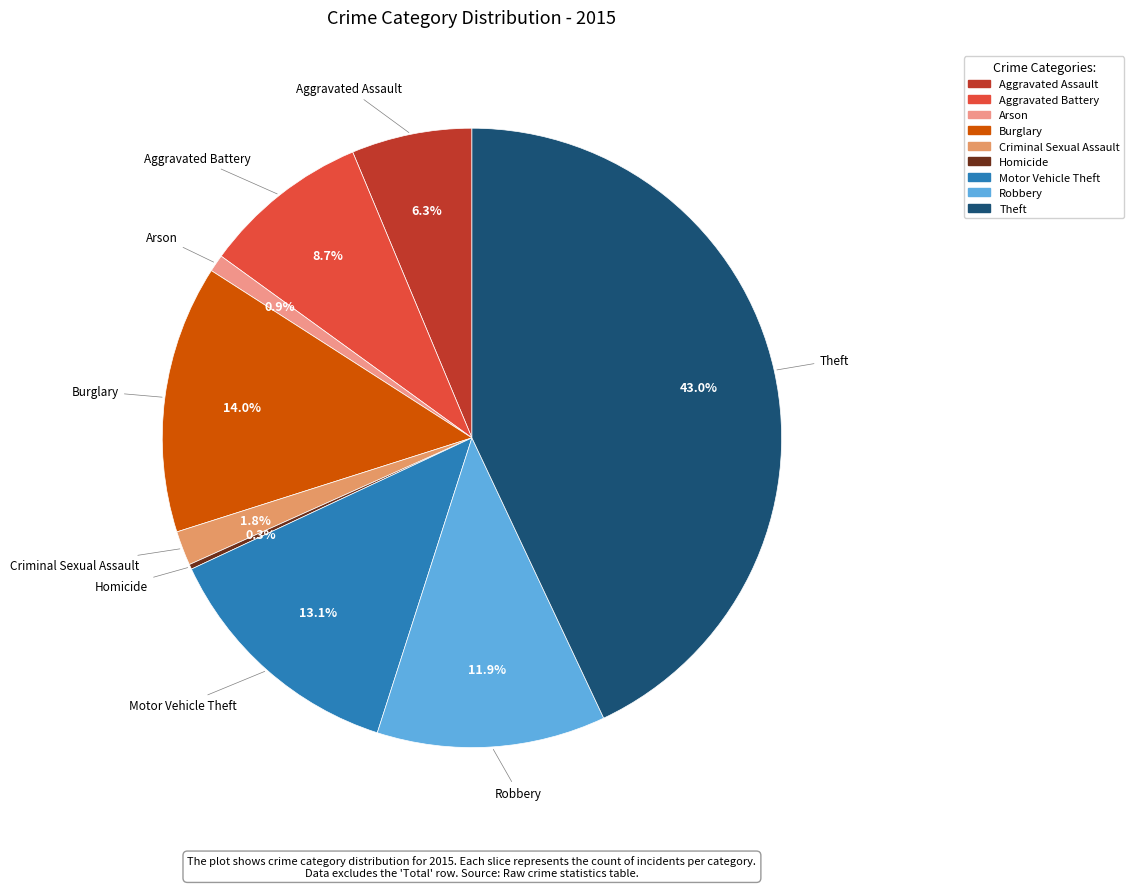

To the nearest percent, what percentage of the pie is Burglary?

14%